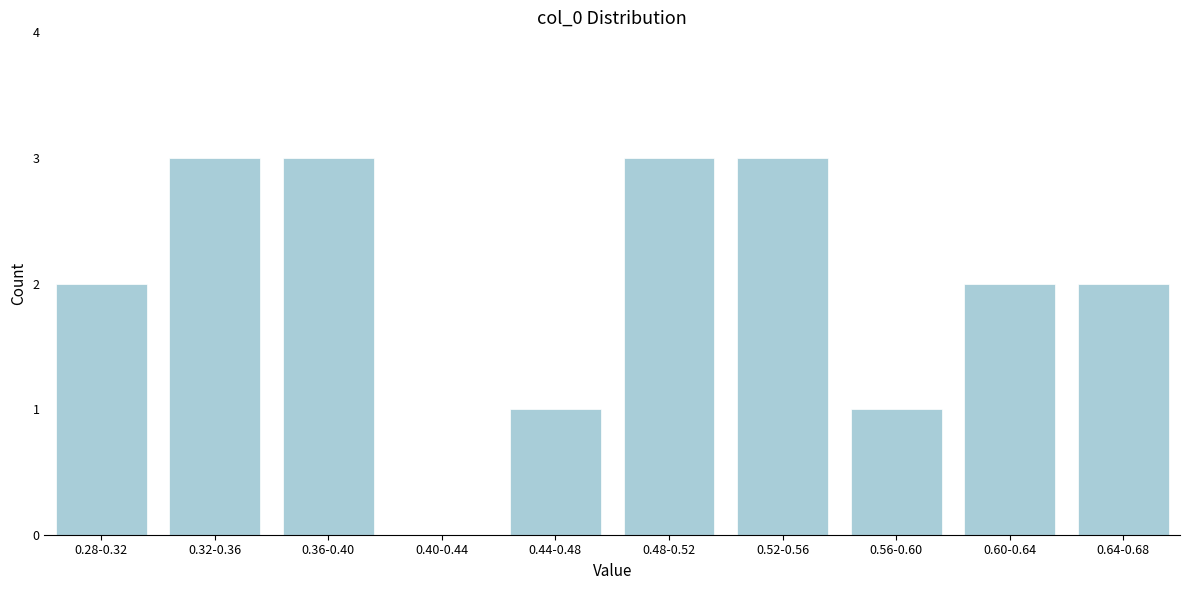

Reading right to left, extract all data points from this chart.

0.64-0.68=2	0.60-0.64=2	0.56-0.60=1	0.52-0.56=3	0.48-0.52=3	0.44-0.48=1	0.40-0.44=0	0.36-0.40=3	0.32-0.36=3	0.28-0.32=2